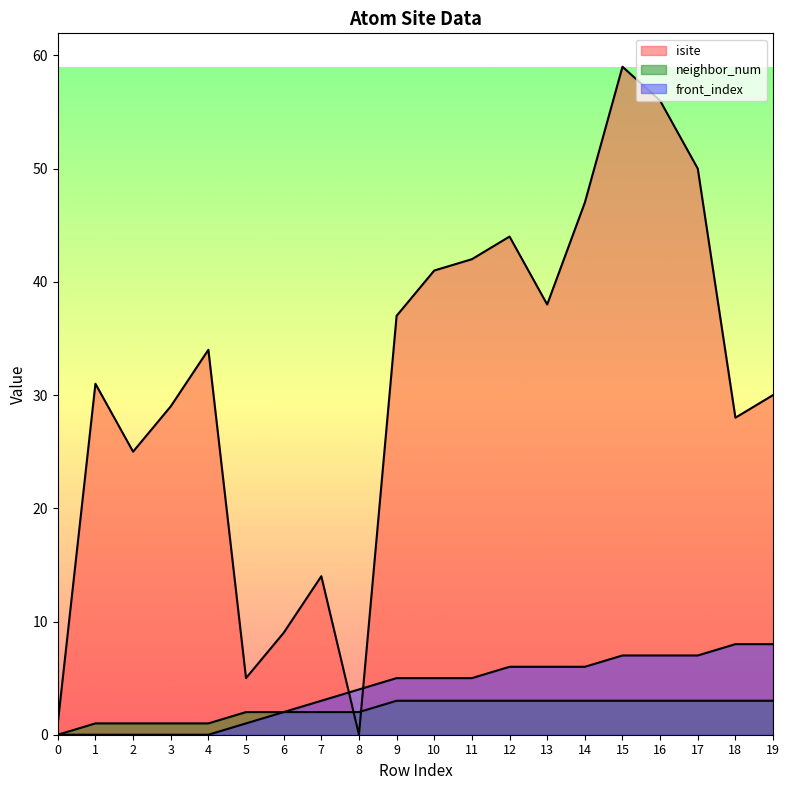

True or false: neighbor_num and isite intersect in this chart.

True